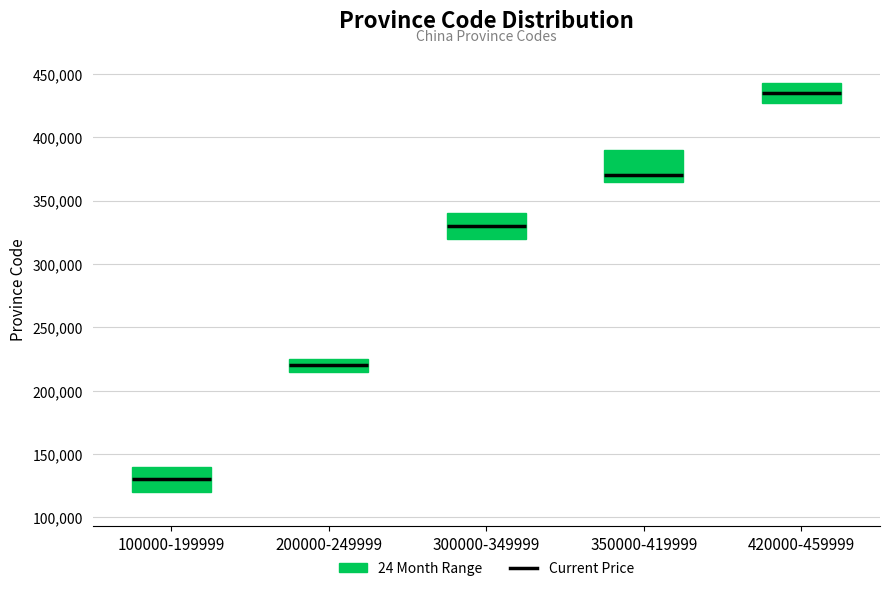

Which box is the tallest, from its lower edge to its upper edge?

350000-419999